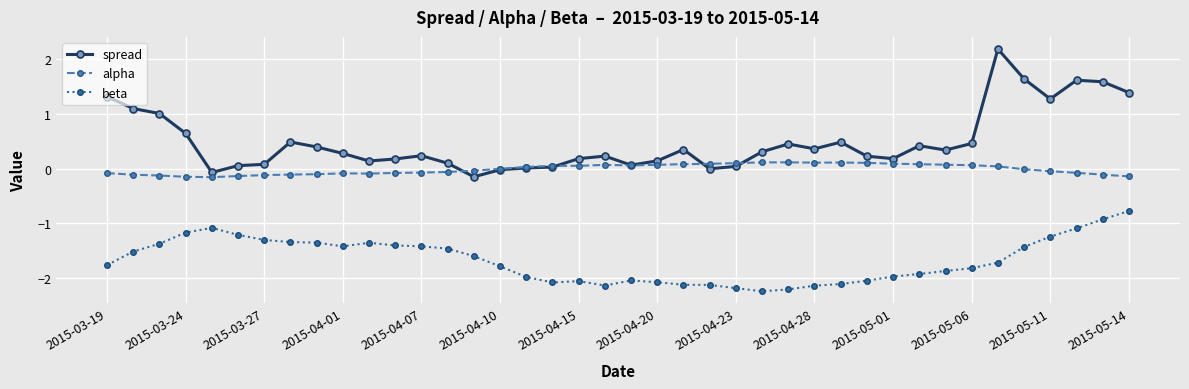

List the series in order of their overall mean, highest first.

spread, alpha, beta